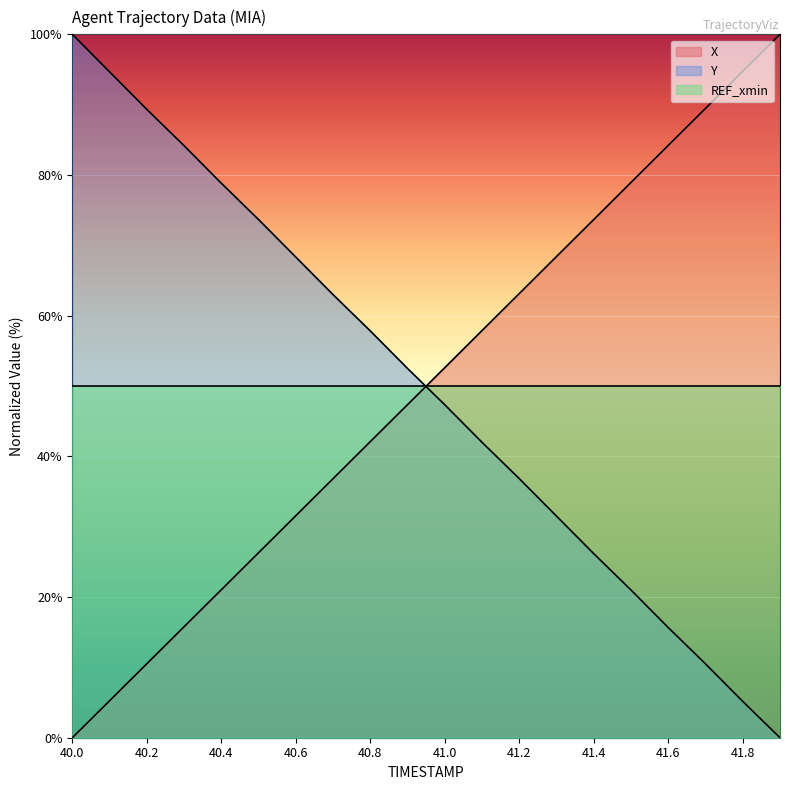

What is the sum of all X values?

999.9